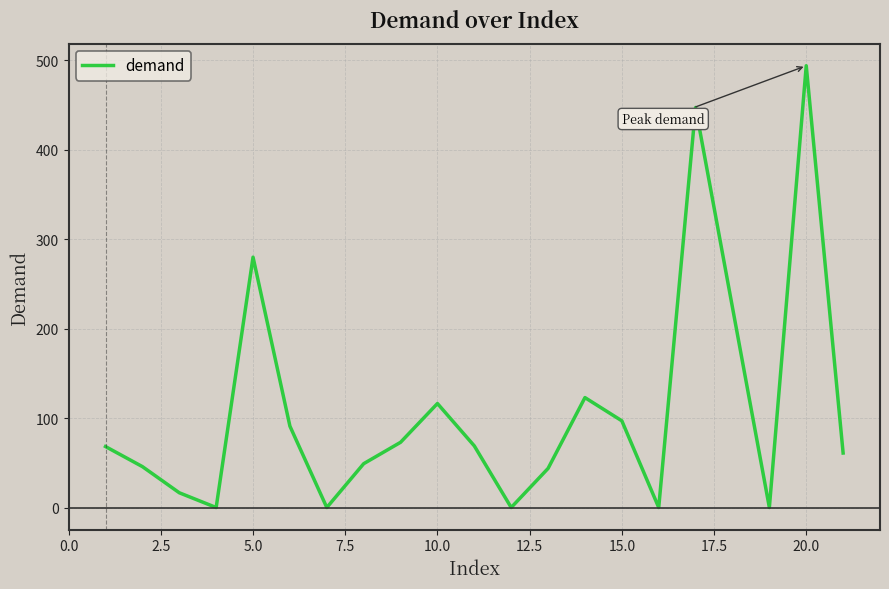

What is the maximum value shown in the chart?

493.8